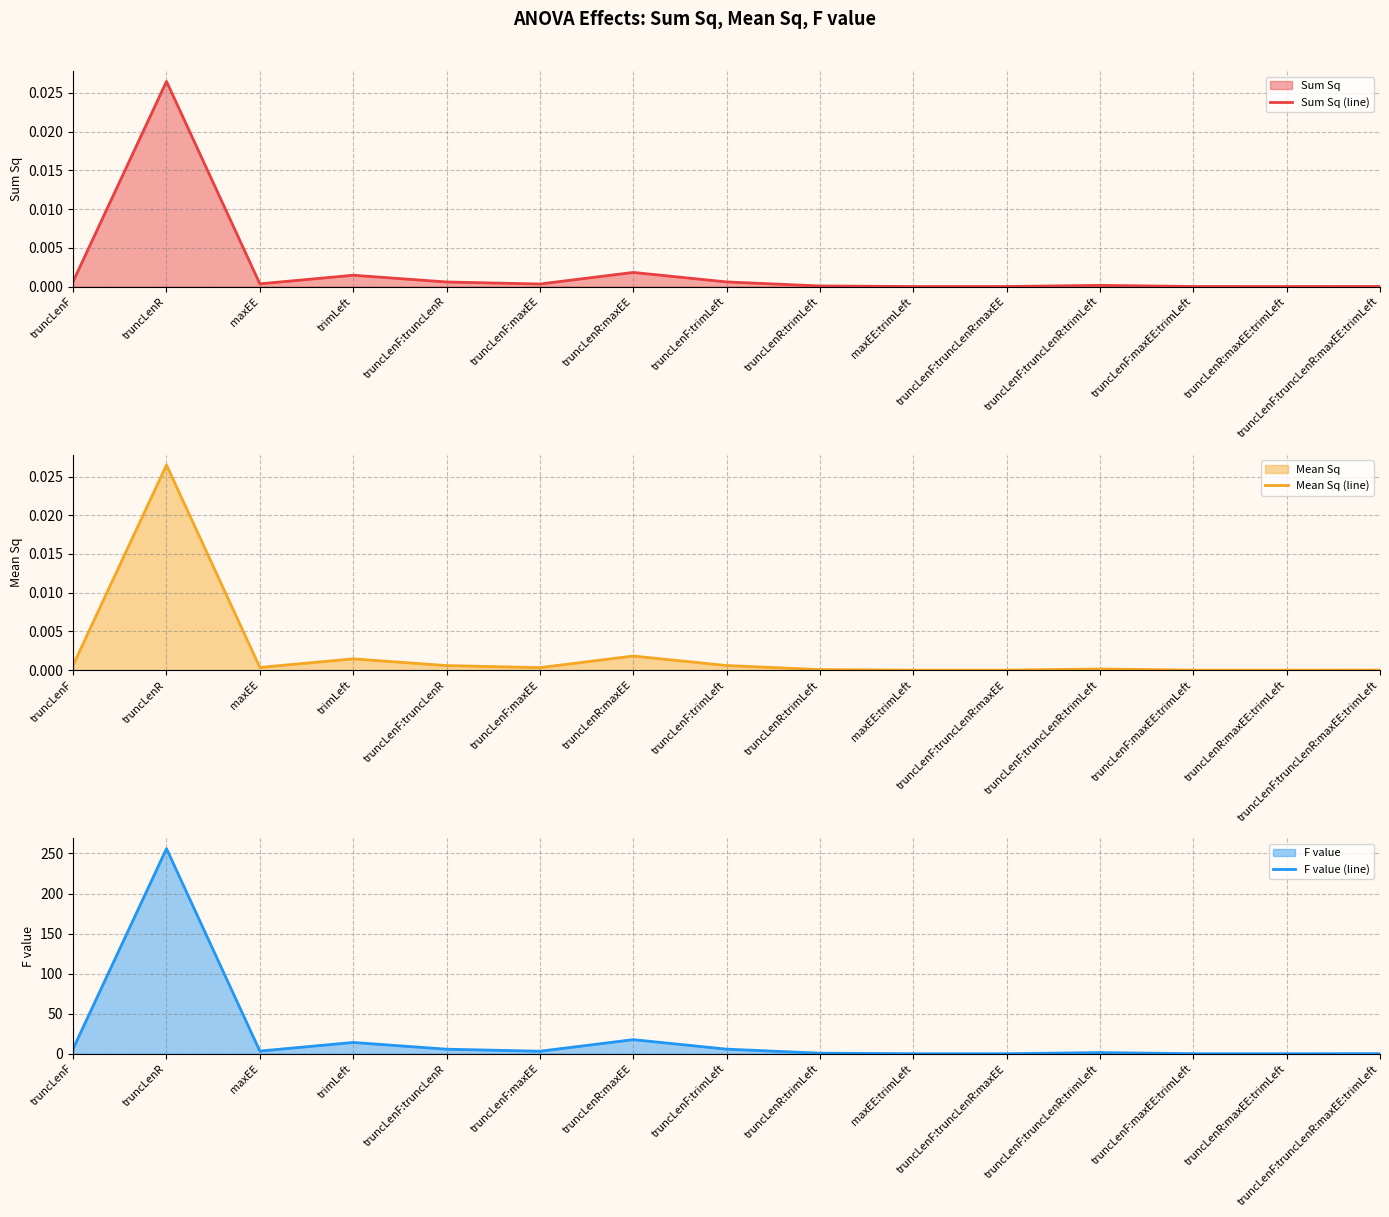

At which label does Sum Sq (line) reach its peak?

truncLenR